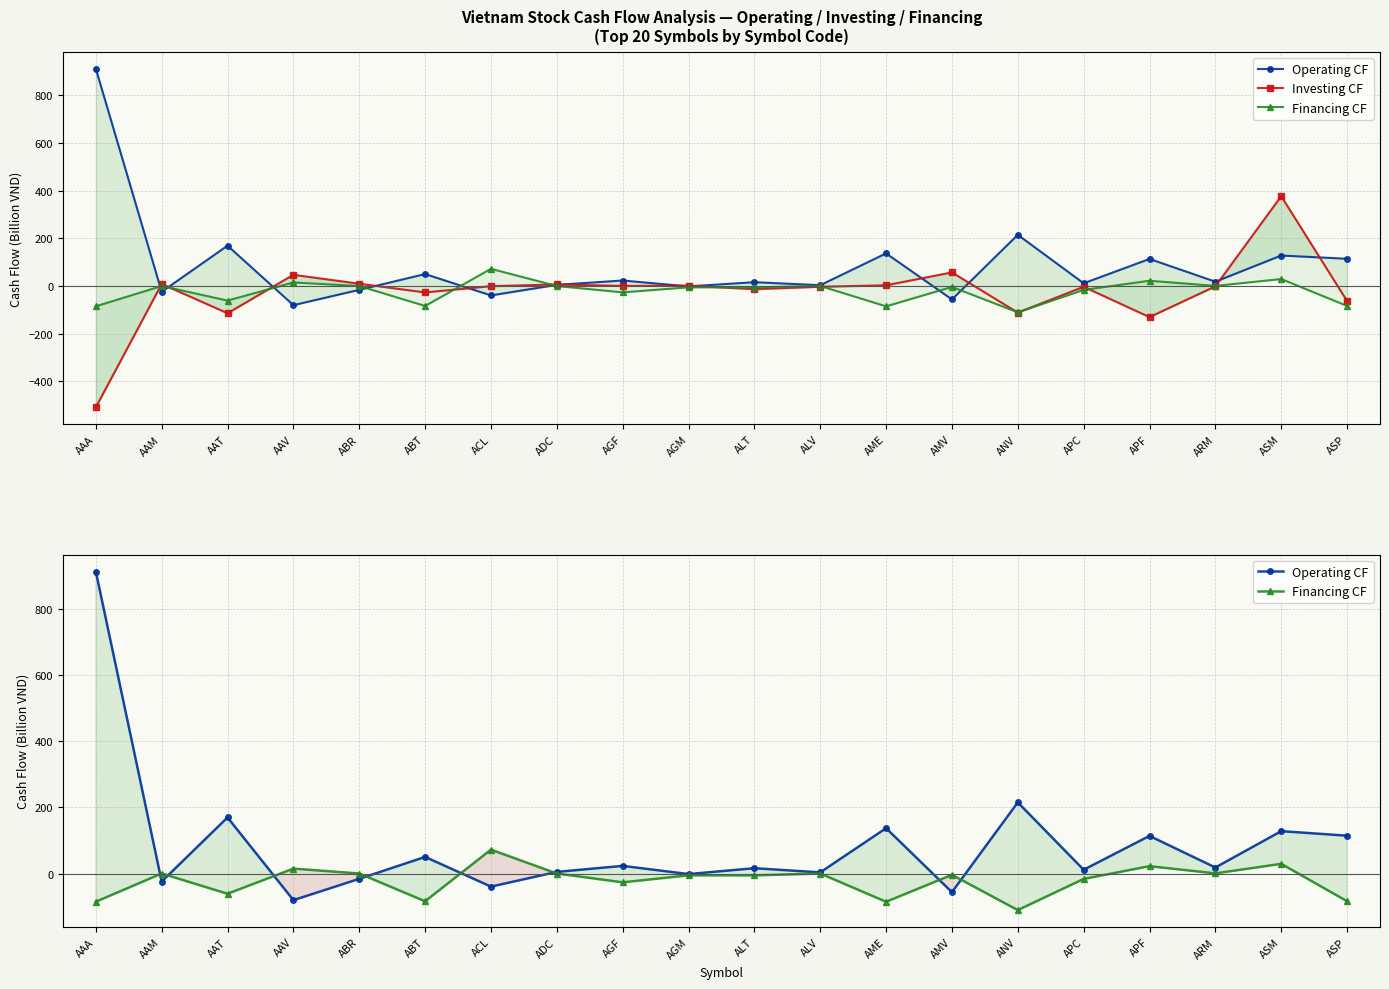

Which series has the largest range (max minus min)?

Operating CF